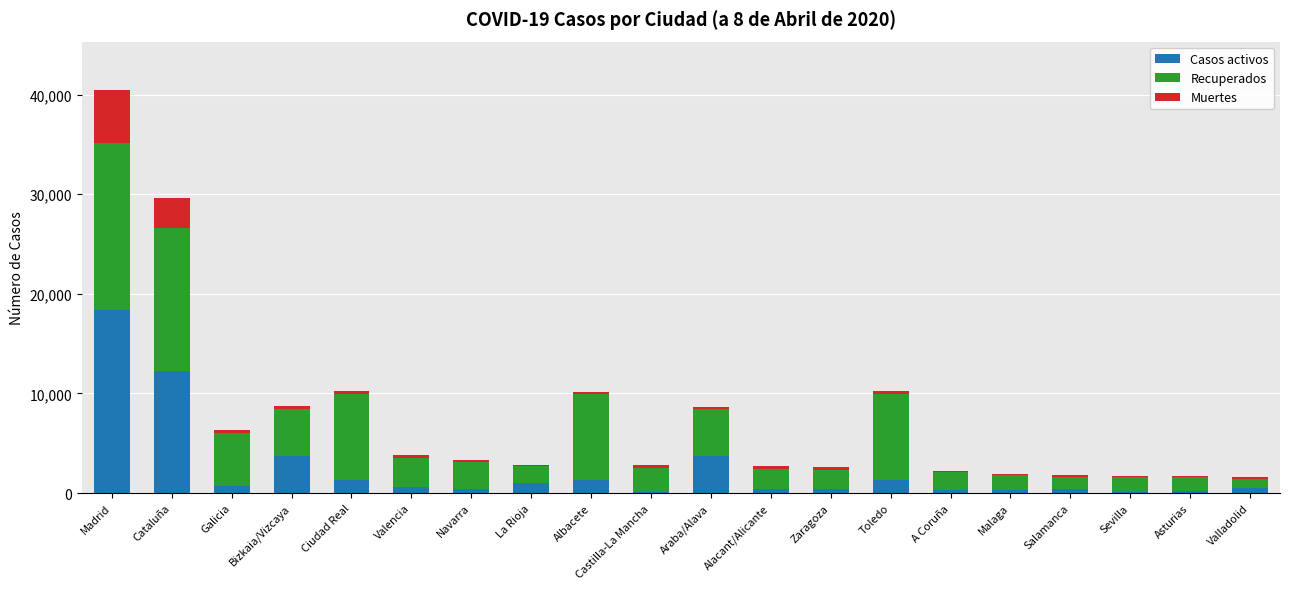

At which category is the sum across all series the highest?

Madrid